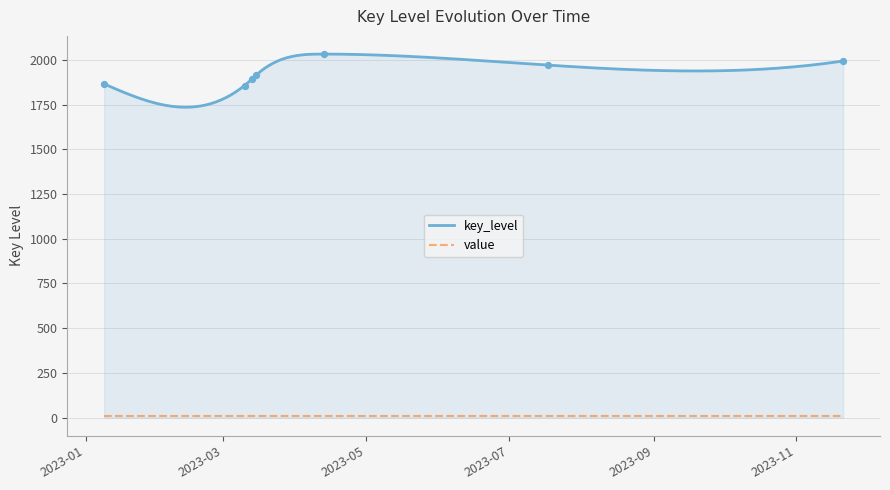

Approximately how many times larger is the value at 2023-11-21 compared to 2023-01-09?

1.1